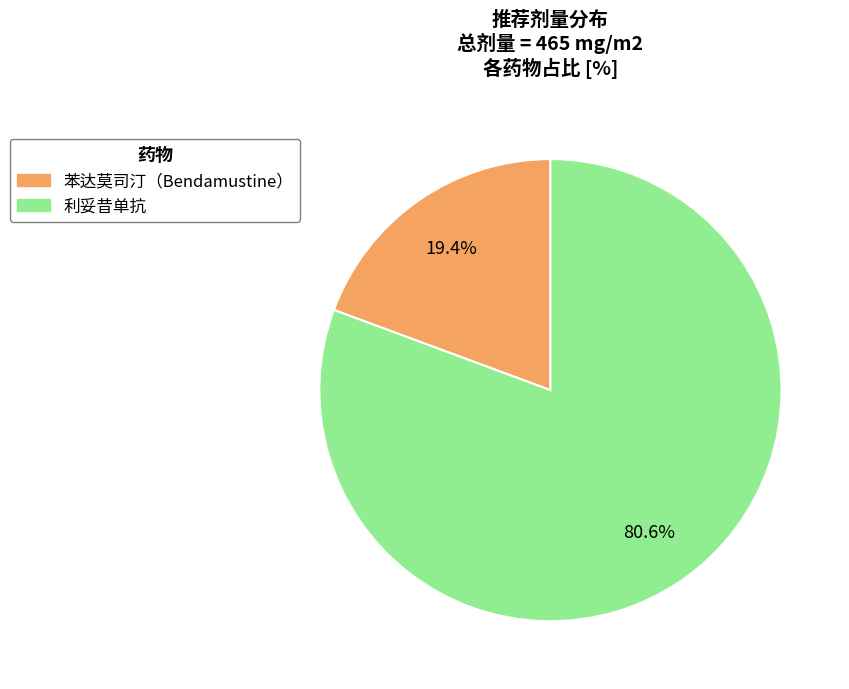

Which slice is the smallest?

苯达莫司汀（Bendamustine）